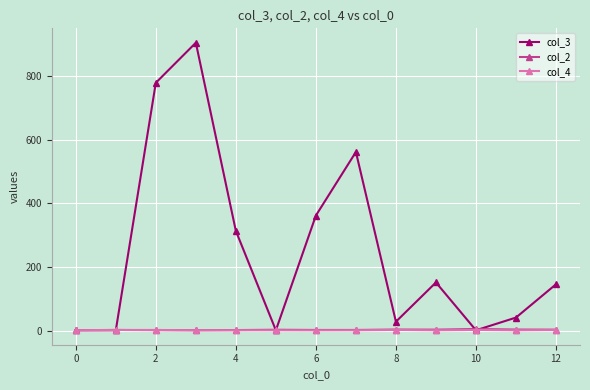

How many series are shown in this chart?

3